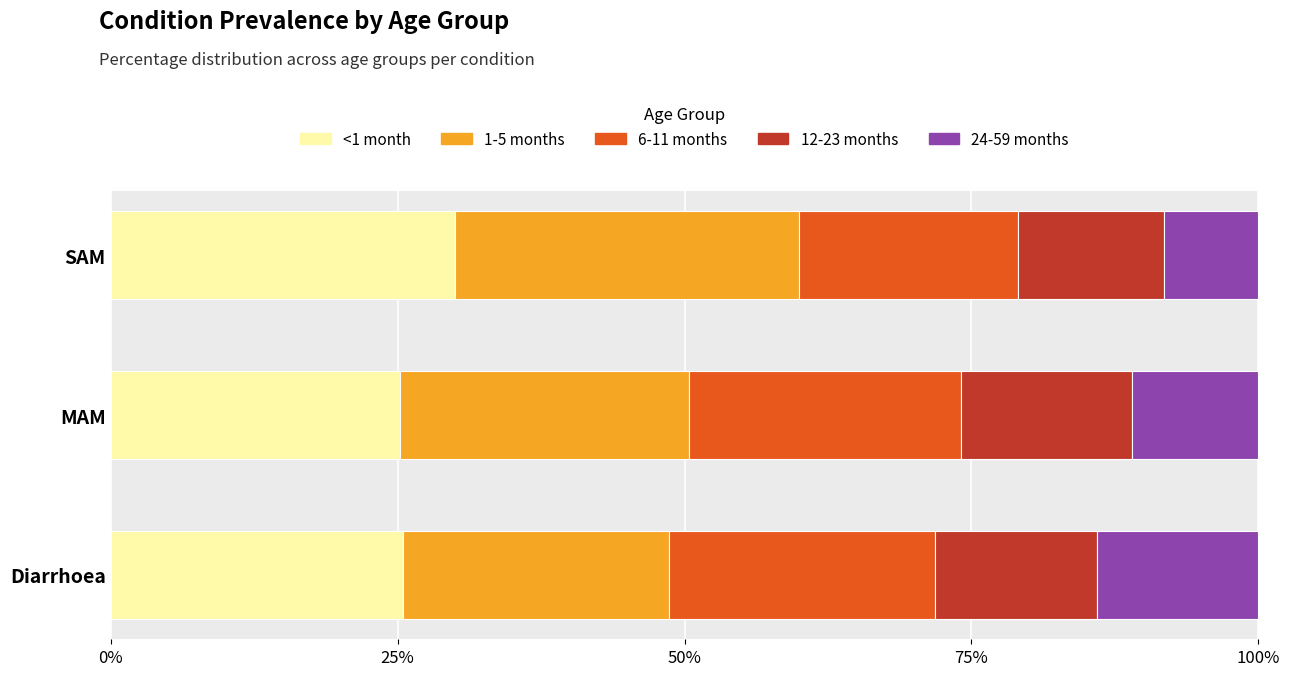

What is the total value across all series at Diarrhoea?

100.0